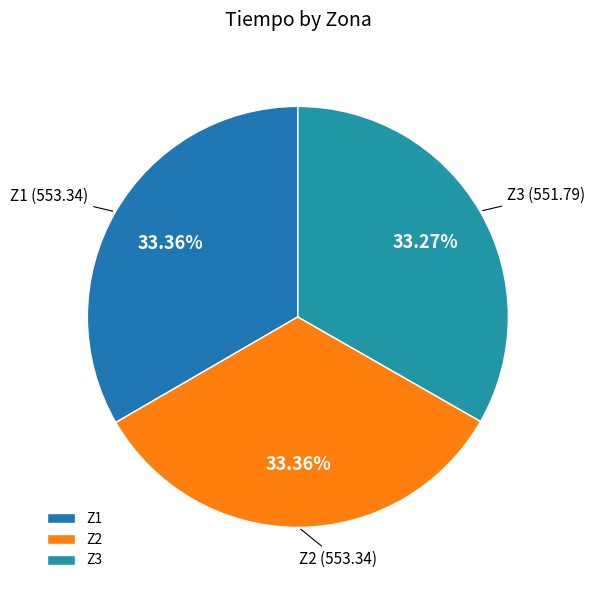

Do Z3 and Z2 together represent more than half of the pie?

Yes